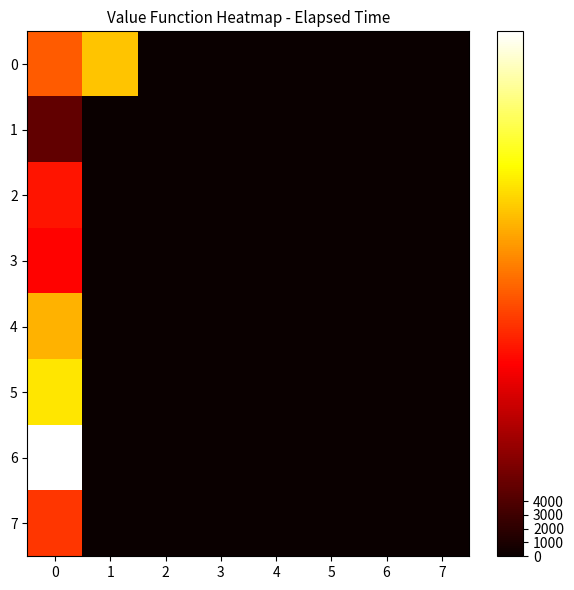

Reading left to right, what are all the values shown in this chart?

row_0: 19000	25000	0	0	0	0	0	0
row_1: 5000	0	0	0	0	0	0	0
row_2: 15000	0	0	0	0	0	0	0
row_3: 14000	0	0	0	0	0	0	0
row_4: 24000	0	0	0	0	0	0	0
row_5: 27000	0	0	0	0	0	0	0
row_6: 38000	0	0	0	0	0	0	0
row_7: 17000	0	0	0	0	0	0	0